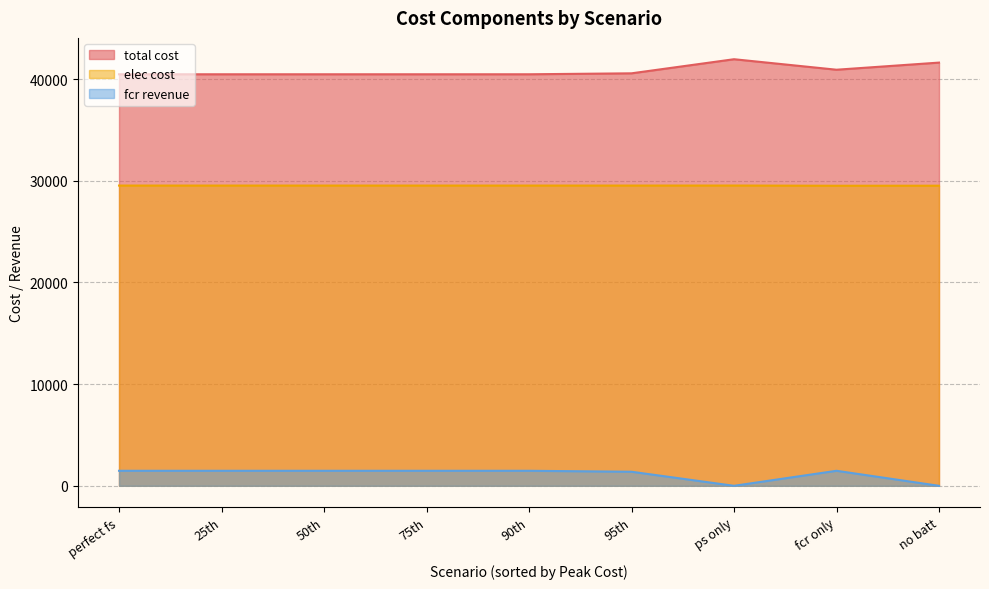

What is the average value of the elec cost series?

29524.7